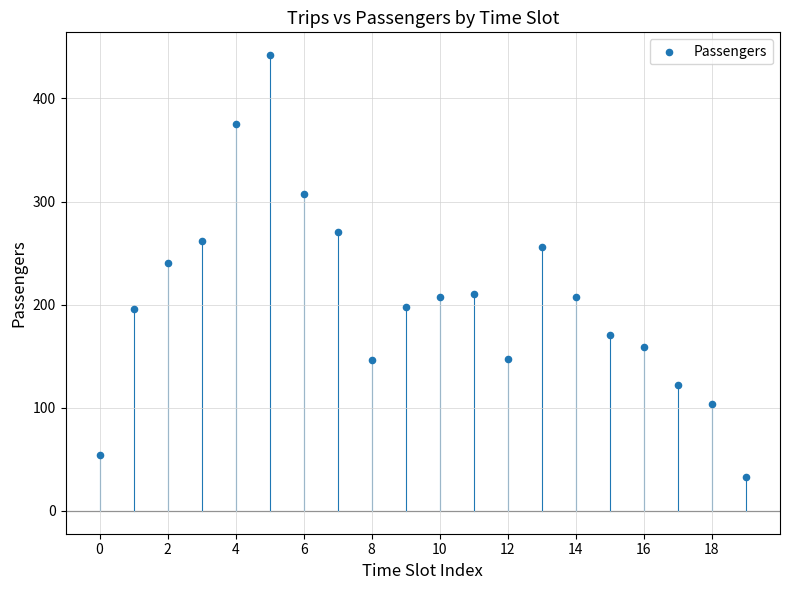

What is the range of Y values (max minus min)?

409